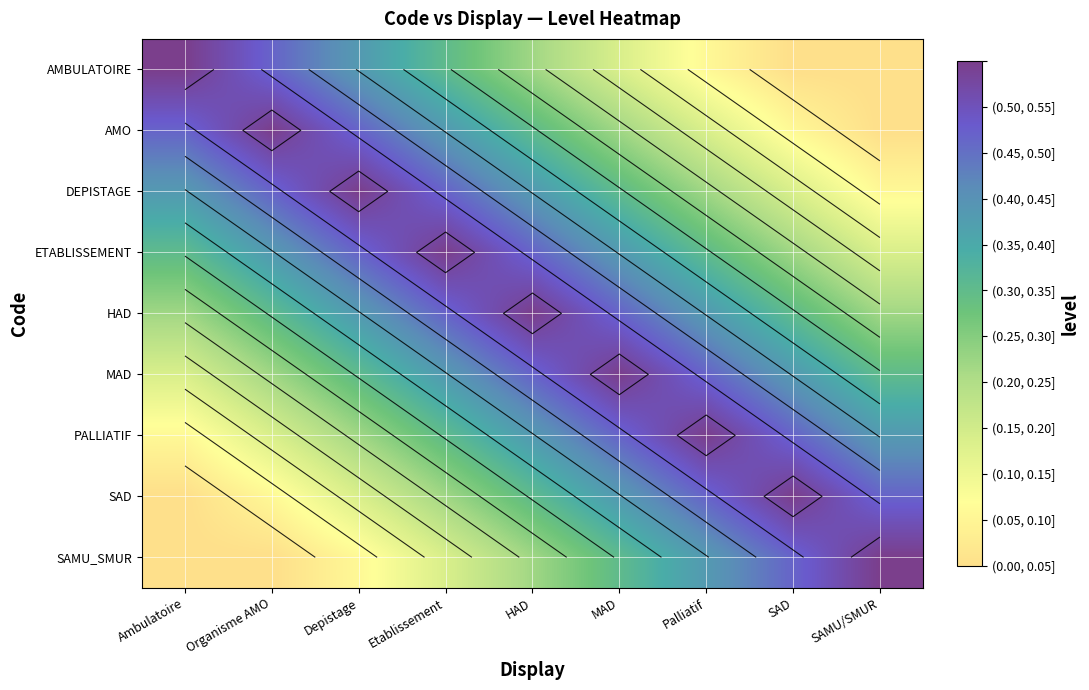

At which category is the sum across all series the highest?

HAD